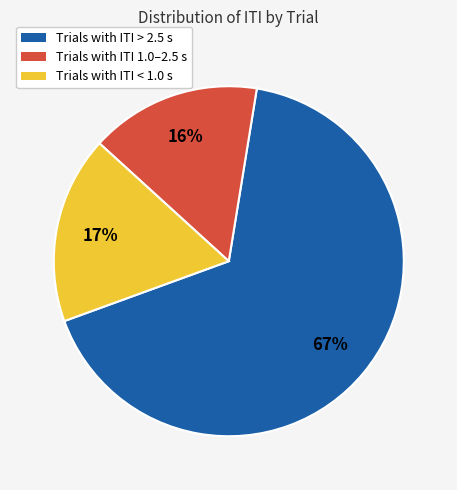

How many slices are in this pie chart?

3